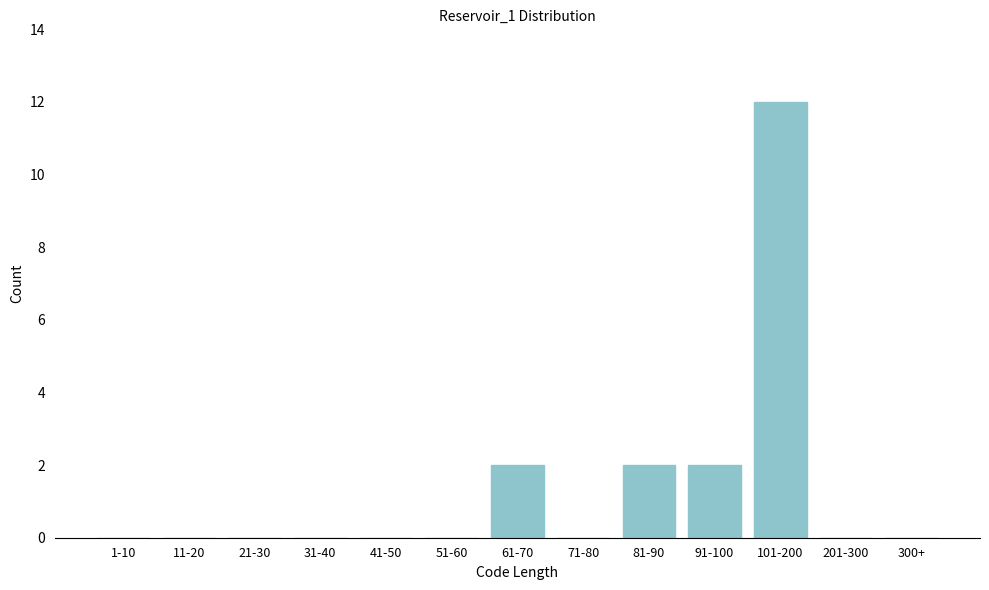

Reading left to right, extract all data points from this chart.

1-10=0	11-20=0	21-30=0	31-40=0	41-50=0	51-60=0	61-70=2	71-80=0	81-90=2	91-100=2	101-200=12	201-300=0	300+=0